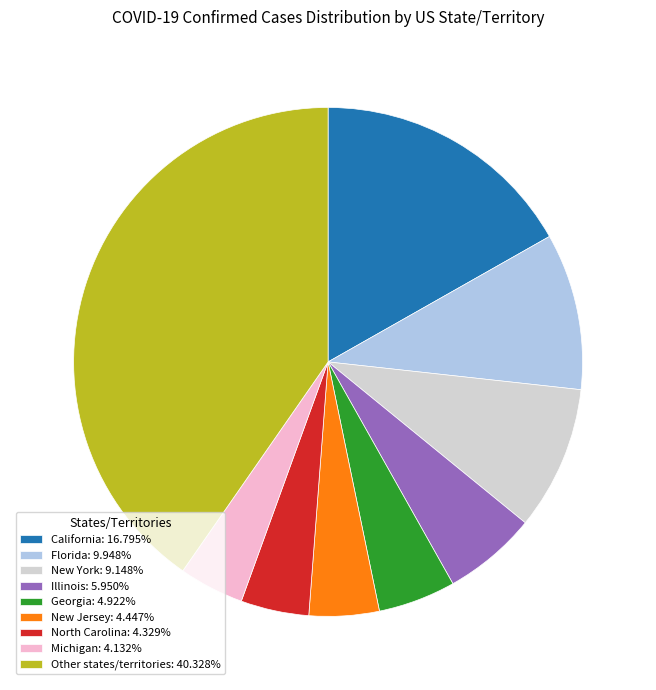

What is the ratio of the value at Florida: 9.948% to the value at Michigan: 4.132%?

2.4